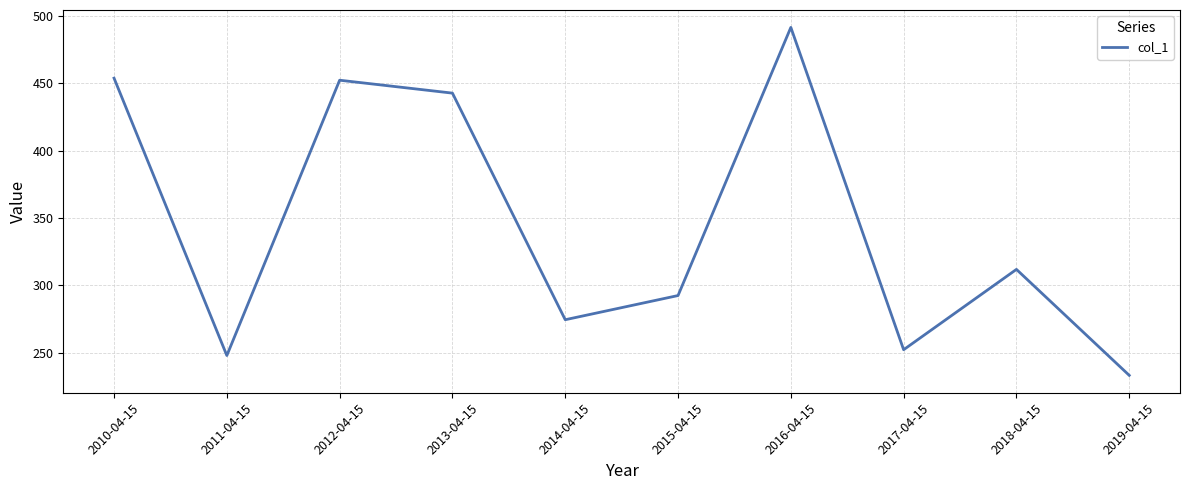

The value at 2012-04-15 is 115.4. True or false?

False